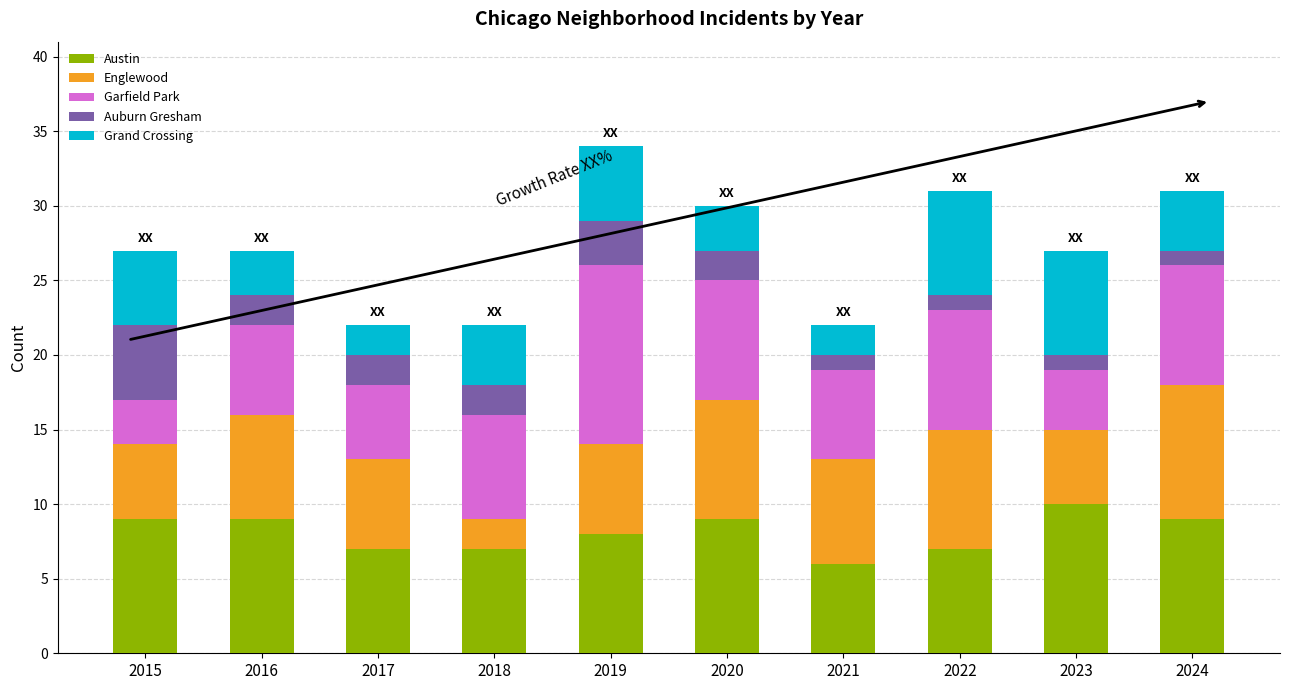

How many distinct data groups are displayed?

5